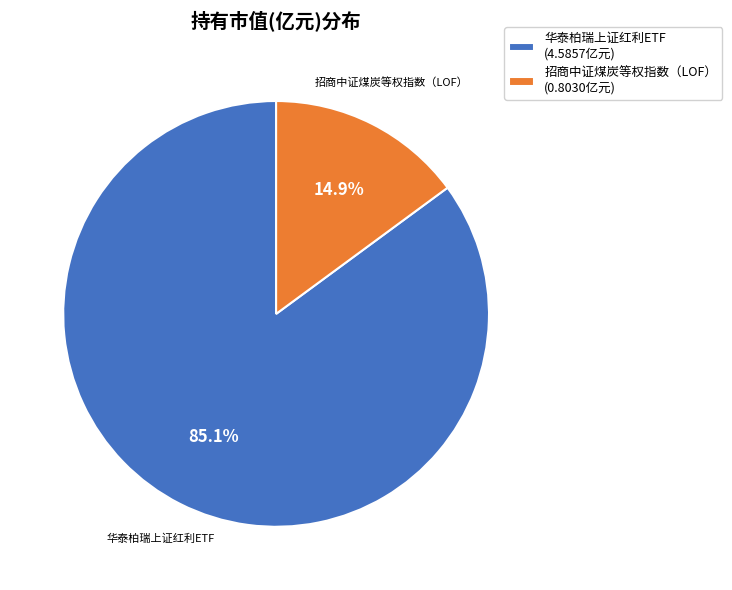

Approximately how many times larger is the value at 招商中证煤炭等权指数（LOF） compared to 华泰柏瑞上证红利ETF?

0.2